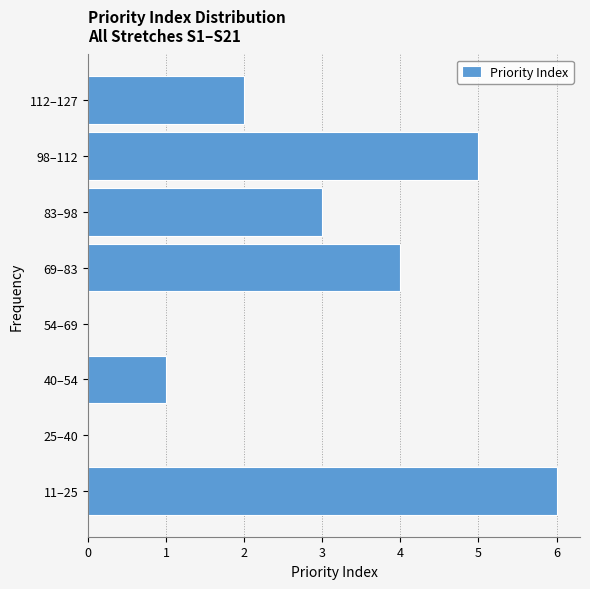

Reading bottom to top, what are all the values shown in this chart?

11–25=6	25–40=0	40–54=1	54–69=0	69–83=4	83–98=3	98–112=5	112–127=2